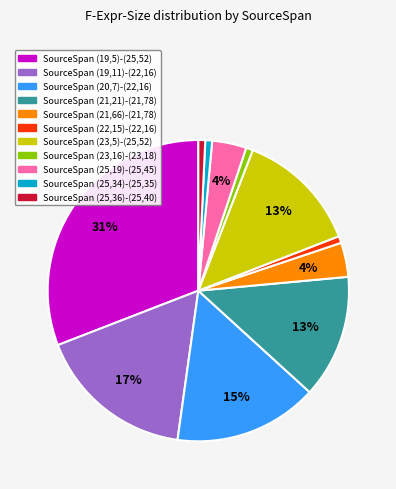

To the nearest percent, what is the difference between the largest and smallest slice percentages?

30%